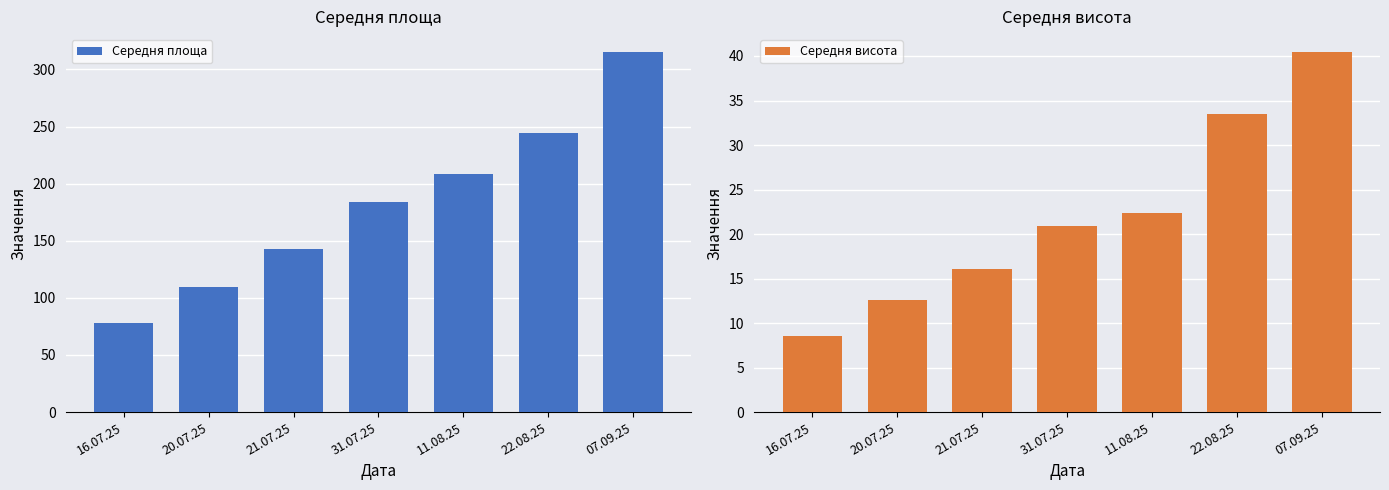

What is the label of the 1st bar from the left?

16.07.25